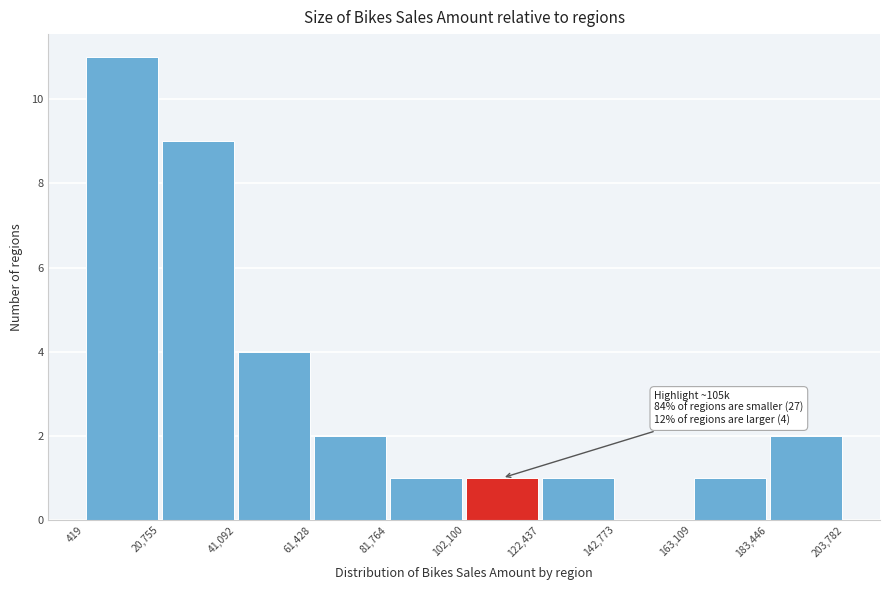

Which range on the x-axis has the tallest bar?

419 to 20,755